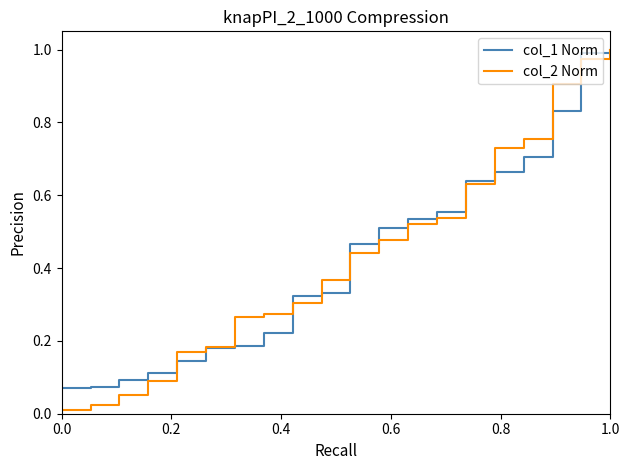

Which series has the widest spread of values?

col_2 Norm